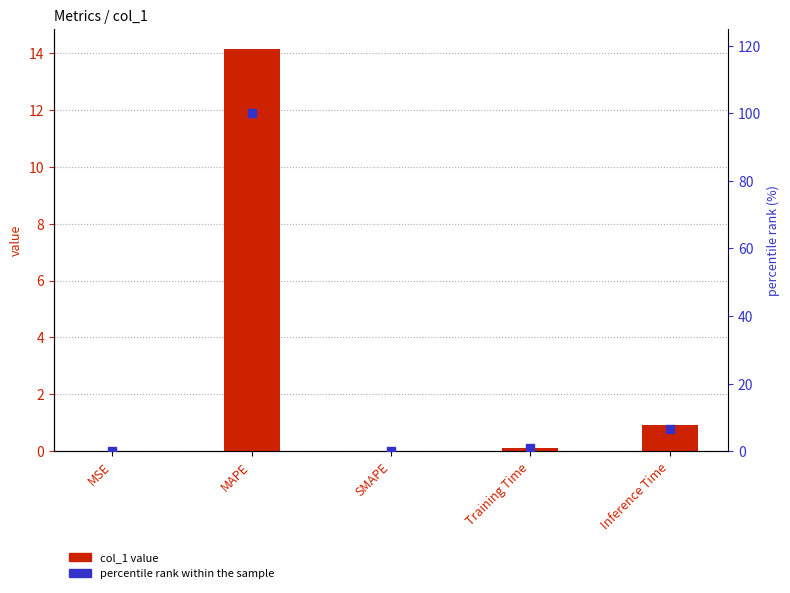

Which series contains the highest Y value?

percentile rank within the sample